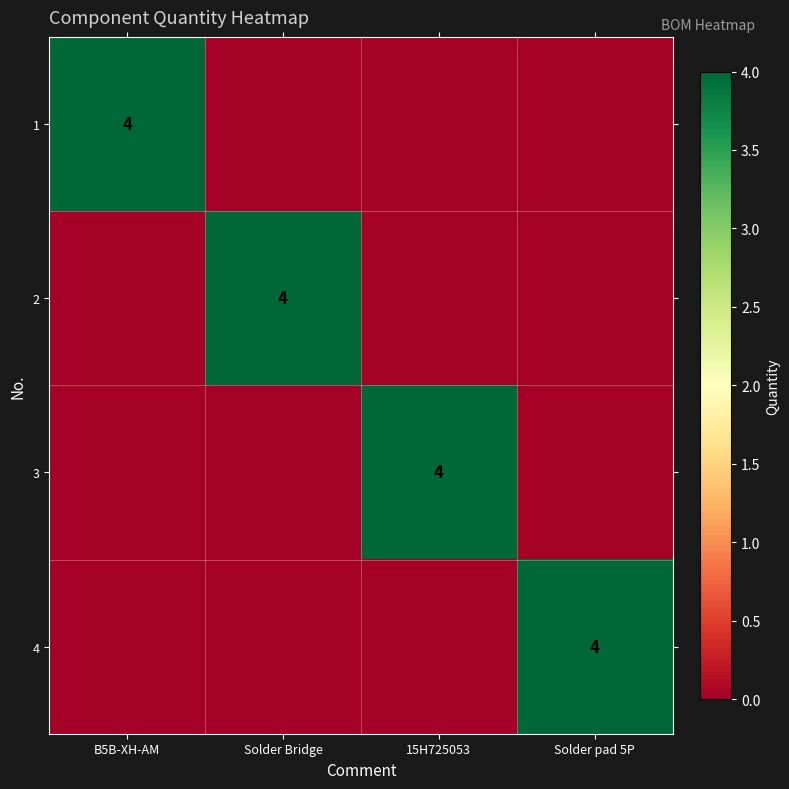

How many series are shown in this chart?

4